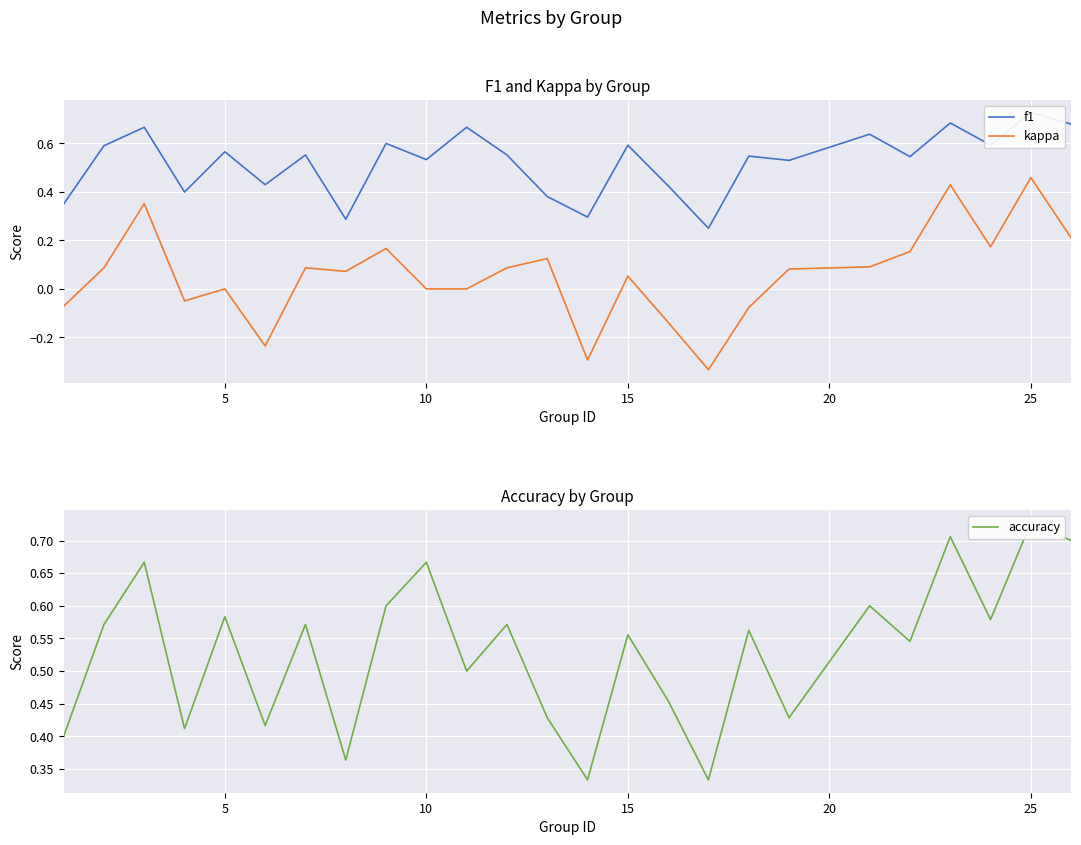

The f1 series shows 0.2 at 12. True or false?

False